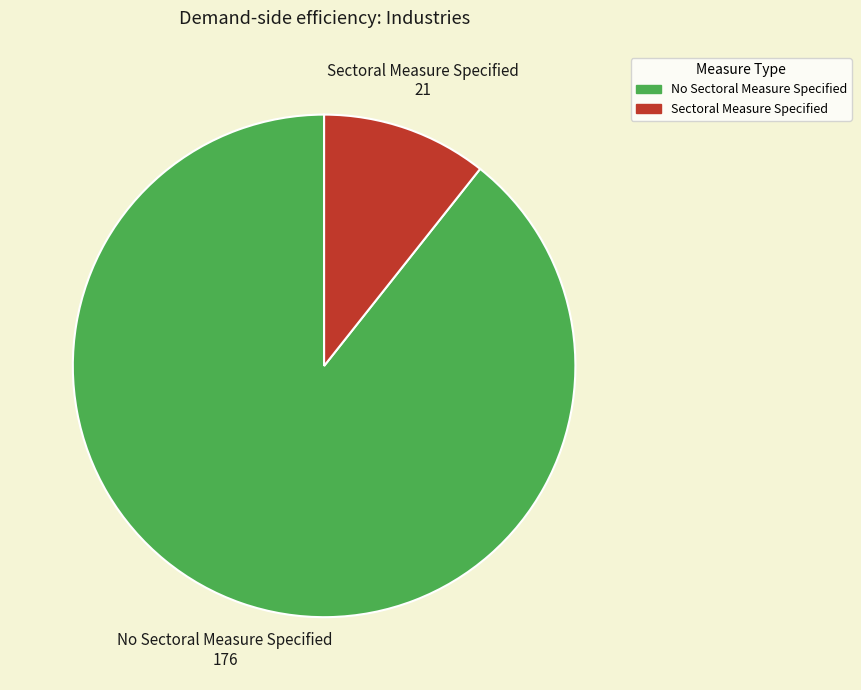

Which slice is the smallest?

Sectoral Measure Specified